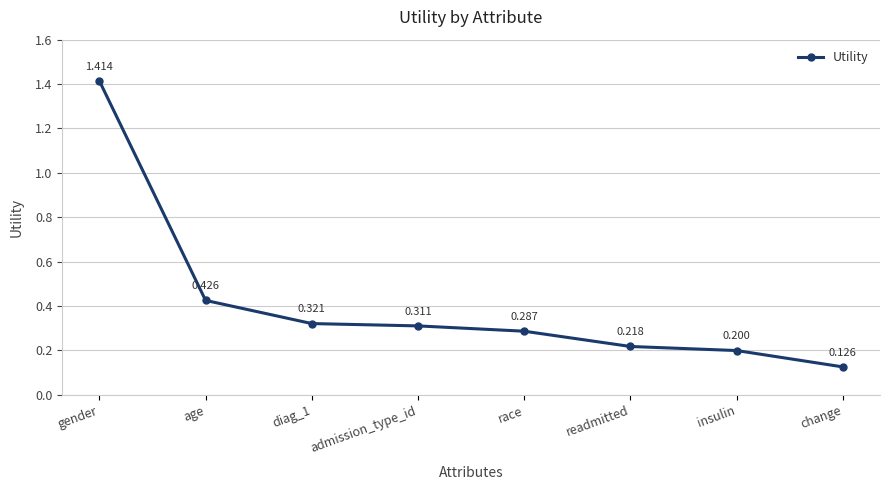

Which category has the lowest value across all series?

change